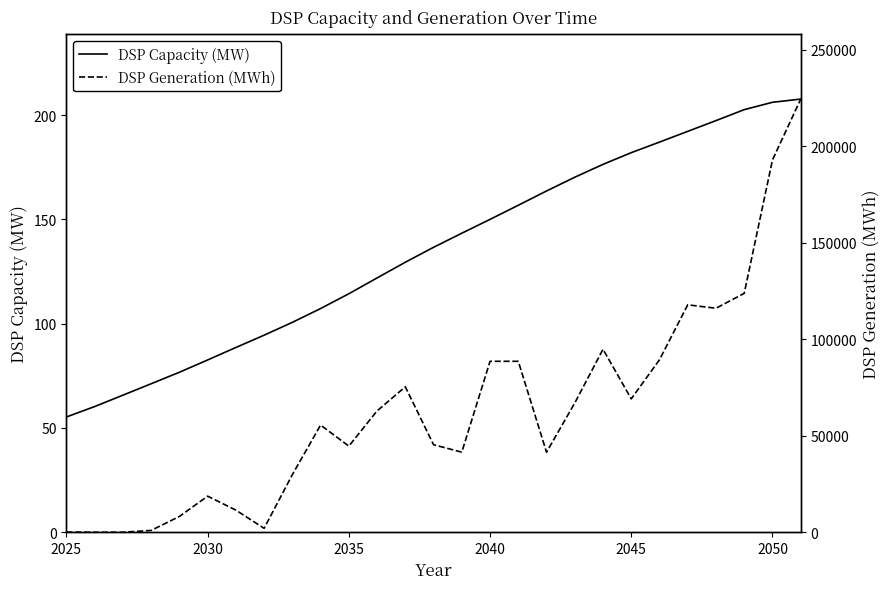

True or false: DSP Generation (MWh) and DSP Capacity (MW) intersect in this chart.

True